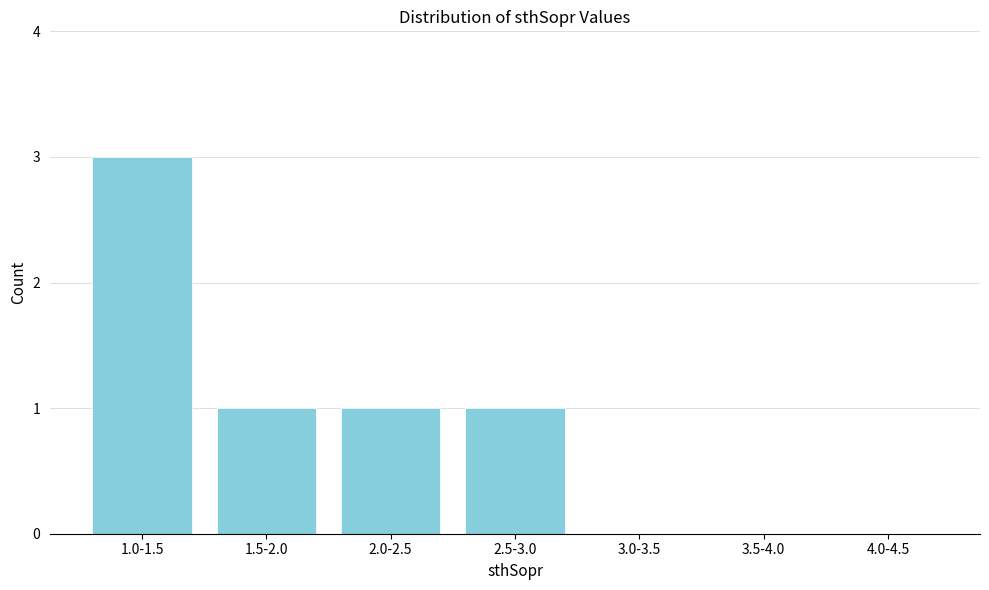

Reading left to right, transcribe all the data shown in this chart.

1.0-1.5=3	1.5-2.0=1	2.0-2.5=1	2.5-3.0=1	3.0-3.5=0	3.5-4.0=0	4.0-4.5=0